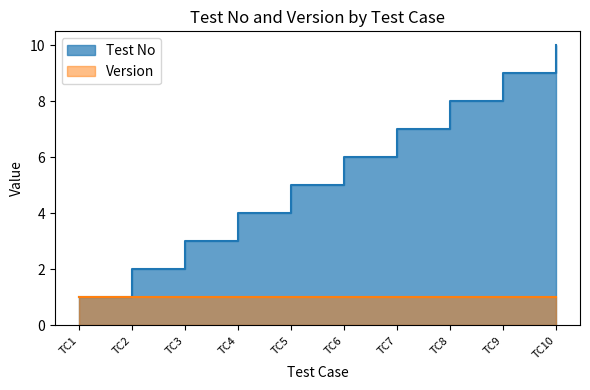

What is the smallest value displayed?

1